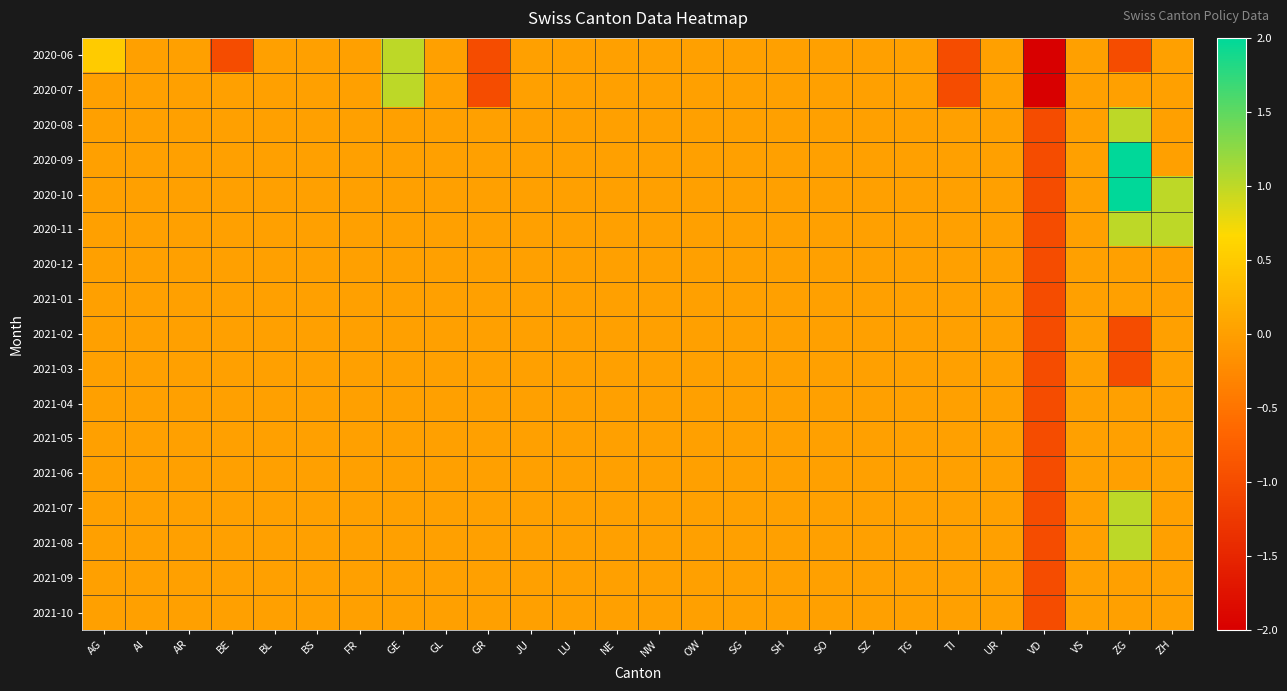

Reading left to right, what are all the values shown in this chart?

2020-06: AG=0.5	AI=0.0	AR=0.0	BE=-1.0	BL=0.0	BS=0.0	FR=0.0	GE=1.0	GL=0.0	GR=-1.0	JU=0.0	LU=0.0	NE=0.0	NW=0.0	OW=0.0	SG=0.0	SH=0.0	SO=0.0	SZ=0.0	TG=0.0	TI=-1.0	UR=0.0	VD=-2.0	VS=0.0	ZG=-1.0	ZH=0.0
2020-07: AG=0.0	AI=0.0	AR=0.0	BE=0.0	BL=0.0	BS=0.0	FR=0.0	GE=1.0	GL=0.0	GR=-1.0	JU=0.0	LU=0.0	NE=0.0	NW=0.0	OW=0.0	SG=0.0	SH=0.0	SO=0.0	SZ=0.0	TG=0.0	TI=-1.0	UR=0.0	VD=-2.0	VS=0.0	ZG=0.0	ZH=0.0
2020-08: AG=0.0	AI=0.0	AR=0.0	BE=0.0	BL=0.0	BS=0.0	FR=0.0	GE=0.0	GL=0.0	GR=0.0	JU=0.0	LU=0.0	NE=0.0	NW=0.0	OW=0.0	SG=0.0	SH=0.0	SO=0.0	SZ=0.0	TG=0.0	TI=0.0	UR=0.0	VD=-1.0	VS=0.0	ZG=1.0	ZH=0.0
2020-09: AG=0.0	AI=0.0	AR=0.0	BE=0.0	BL=0.0	BS=0.0	FR=0.0	GE=0.0	GL=0.0	GR=0.0	JU=0.0	LU=0.0	NE=0.0	NW=0.0	OW=0.0	SG=0.0	SH=0.0	SO=0.0	SZ=0.0	TG=0.0	TI=0.0	UR=0.0	VD=-1.0	VS=0.0	ZG=2.0	ZH=0.0
2020-10: AG=0.0	AI=0.0	AR=0.0	BE=0.0	BL=0.0	BS=0.0	FR=0.0	GE=0.0	GL=0.0	GR=0.0	JU=0.0	LU=0.0	NE=0.0	NW=0.0	OW=0.0	SG=0.0	SH=0.0	SO=0.0	SZ=0.0	TG=0.0	TI=0.0	UR=0.0	VD=-1.0	VS=0.0	ZG=2.0	ZH=1.0
2020-11: AG=0.0	AI=0.0	AR=0.0	BE=0.0	BL=0.0	BS=0.0	FR=0.0	GE=0.0	GL=0.0	GR=0.0	JU=0.0	LU=0.0	NE=0.0	NW=0.0	OW=0.0	SG=0.0	SH=0.0	SO=0.0	SZ=0.0	TG=0.0	TI=0.0	UR=0.0	VD=-1.0	VS=0.0	ZG=1.0	ZH=1.0
2020-12: AG=0.0	AI=0.0	AR=0.0	BE=0.0	BL=0.0	BS=0.0	FR=0.0	GE=0.0	GL=0.0	GR=0.0	JU=0.0	LU=0.0	NE=0.0	NW=0.0	OW=0.0	SG=0.0	SH=0.0	SO=0.0	SZ=0.0	TG=0.0	TI=0.0	UR=0.0	VD=-1.0	VS=0.0	ZG=0.0	ZH=0.0
2021-01: AG=0.0	AI=0.0	AR=0.0	BE=0.0	BL=0.0	BS=0.0	FR=0.0	GE=0.0	GL=0.0	GR=0.0	JU=0.0	LU=0.0	NE=0.0	NW=0.0	OW=0.0	SG=0.0	SH=0.0	SO=0.0	SZ=0.0	TG=0.0	TI=0.0	UR=0.0	VD=-1.0	VS=0.0	ZG=0.0	ZH=0.0
2021-02: AG=0.0	AI=0.0	AR=0.0	BE=0.0	BL=0.0	BS=0.0	FR=0.0	GE=0.0	GL=0.0	GR=0.0	JU=0.0	LU=0.0	NE=0.0	NW=0.0	OW=0.0	SG=0.0	SH=0.0	SO=0.0	SZ=0.0	TG=0.0	TI=0.0	UR=0.0	VD=-1.0	VS=0.0	ZG=-1.0	ZH=0.0
2021-03: AG=0.0	AI=0.0	AR=0.0	BE=0.0	BL=0.0	BS=0.0	FR=0.0	GE=0.0	GL=0.0	GR=0.0	JU=0.0	LU=0.0	NE=0.0	NW=0.0	OW=0.0	SG=0.0	SH=0.0	SO=0.0	SZ=0.0	TG=0.0	TI=0.0	UR=0.0	VD=-1.0	VS=0.0	ZG=-1.0	ZH=0.0
2021-04: AG=0.0	AI=0.0	AR=0.0	BE=0.0	BL=0.0	BS=0.0	FR=0.0	GE=0.0	GL=0.0	GR=0.0	JU=0.0	LU=0.0	NE=0.0	NW=0.0	OW=0.0	SG=0.0	SH=0.0	SO=0.0	SZ=0.0	TG=0.0	TI=0.0	UR=0.0	VD=-1.0	VS=0.0	ZG=0.0	ZH=0.0
2021-05: AG=0.0	AI=0.0	AR=0.0	BE=0.0	BL=0.0	BS=0.0	FR=0.0	GE=0.0	GL=0.0	GR=0.0	JU=0.0	LU=0.0	NE=0.0	NW=0.0	OW=0.0	SG=0.0	SH=0.0	SO=0.0	SZ=0.0	TG=0.0	TI=0.0	UR=0.0	VD=-1.0	VS=0.0	ZG=0.0	ZH=0.0
2021-06: AG=0.0	AI=0.0	AR=0.0	BE=0.0	BL=0.0	BS=0.0	FR=0.0	GE=0.0	GL=0.0	GR=0.0	JU=0.0	LU=0.0	NE=0.0	NW=0.0	OW=0.0	SG=0.0	SH=0.0	SO=0.0	SZ=0.0	TG=0.0	TI=0.0	UR=0.0	VD=-1.0	VS=0.0	ZG=0.0	ZH=0.0
2021-07: AG=0.0	AI=0.0	AR=0.0	BE=0.0	BL=0.0	BS=0.0	FR=0.0	GE=0.0	GL=0.0	GR=0.0	JU=0.0	LU=0.0	NE=0.0	NW=0.0	OW=0.0	SG=0.0	SH=0.0	SO=0.0	SZ=0.0	TG=0.0	TI=0.0	UR=0.0	VD=-1.0	VS=0.0	ZG=1.0	ZH=0.0
2021-08: AG=0.0	AI=0.0	AR=0.0	BE=0.0	BL=0.0	BS=0.0	FR=0.0	GE=0.0	GL=0.0	GR=0.0	JU=0.0	LU=0.0	NE=0.0	NW=0.0	OW=0.0	SG=0.0	SH=0.0	SO=0.0	SZ=0.0	TG=0.0	TI=0.0	UR=0.0	VD=-1.0	VS=0.0	ZG=1.0	ZH=0.0
2021-09: AG=0.0	AI=0.0	AR=0.0	BE=0.0	BL=0.0	BS=0.0	FR=0.0	GE=0.0	GL=0.0	GR=0.0	JU=0.0	LU=0.0	NE=0.0	NW=0.0	OW=0.0	SG=0.0	SH=0.0	SO=0.0	SZ=0.0	TG=0.0	TI=0.0	UR=0.0	VD=-1.0	VS=0.0	ZG=0.0	ZH=0.0
2021-10: AG=0.0	AI=0.0	AR=0.0	BE=0.0	BL=0.0	BS=0.0	FR=0.0	GE=0.0	GL=0.0	GR=0.0	JU=0.0	LU=0.0	NE=0.0	NW=0.0	OW=0.0	SG=0.0	SH=0.0	SO=0.0	SZ=0.0	TG=0.0	TI=0.0	UR=0.0	VD=-1.0	VS=0.0	ZG=0.0	ZH=0.0